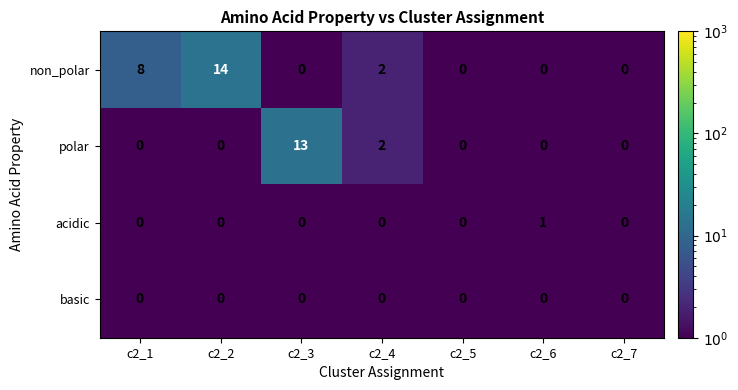

Reading right to left, extract all data points from this chart.

non_polar: c2_7=0	c2_6=0	c2_5=0	c2_4=2	c2_3=0	c2_2=14	c2_1=8
polar: c2_7=0	c2_6=0	c2_5=0	c2_4=2	c2_3=13	c2_2=0	c2_1=0
acidic: c2_7=0	c2_6=1	c2_5=0	c2_4=0	c2_3=0	c2_2=0	c2_1=0
basic: c2_7=0	c2_6=0	c2_5=0	c2_4=0	c2_3=0	c2_2=0	c2_1=0